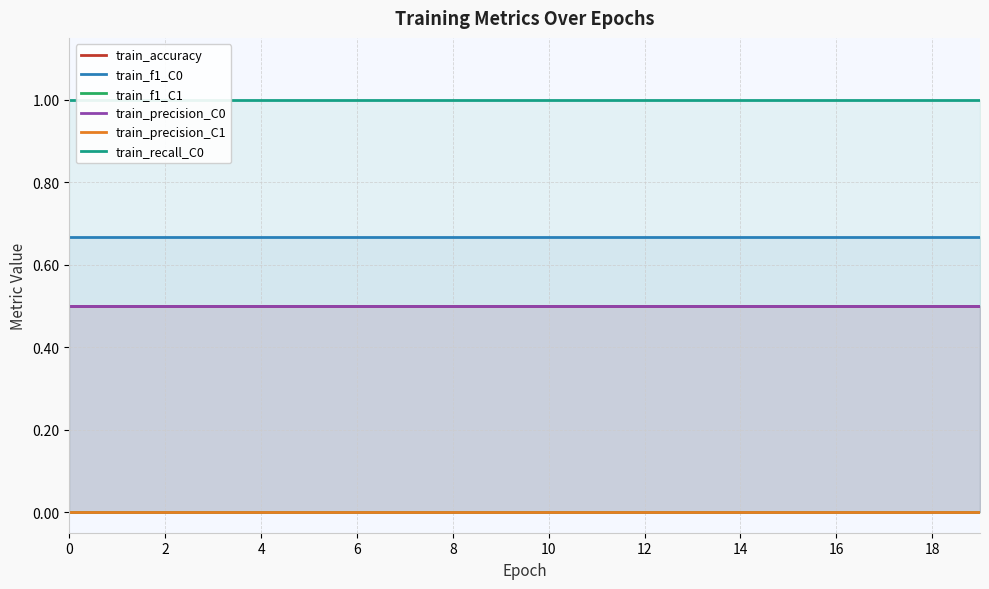

Count the number of categories in the chart.

20